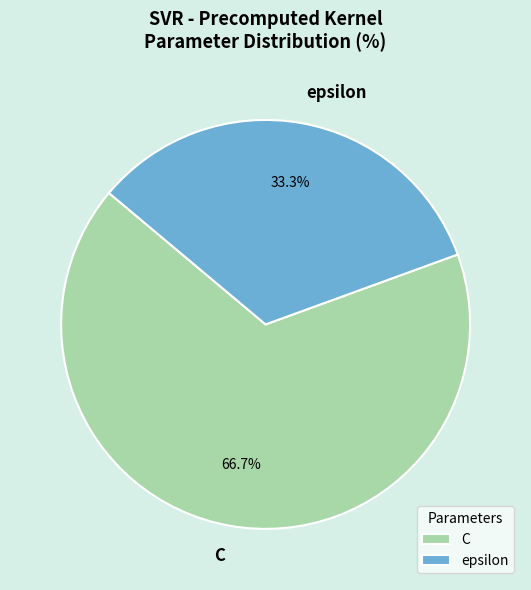

Does epsilon account for over 50% of the chart?

No